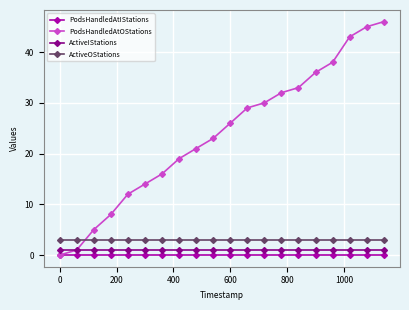

Which series has the largest total across all categories?

PodsHandledAtOStations